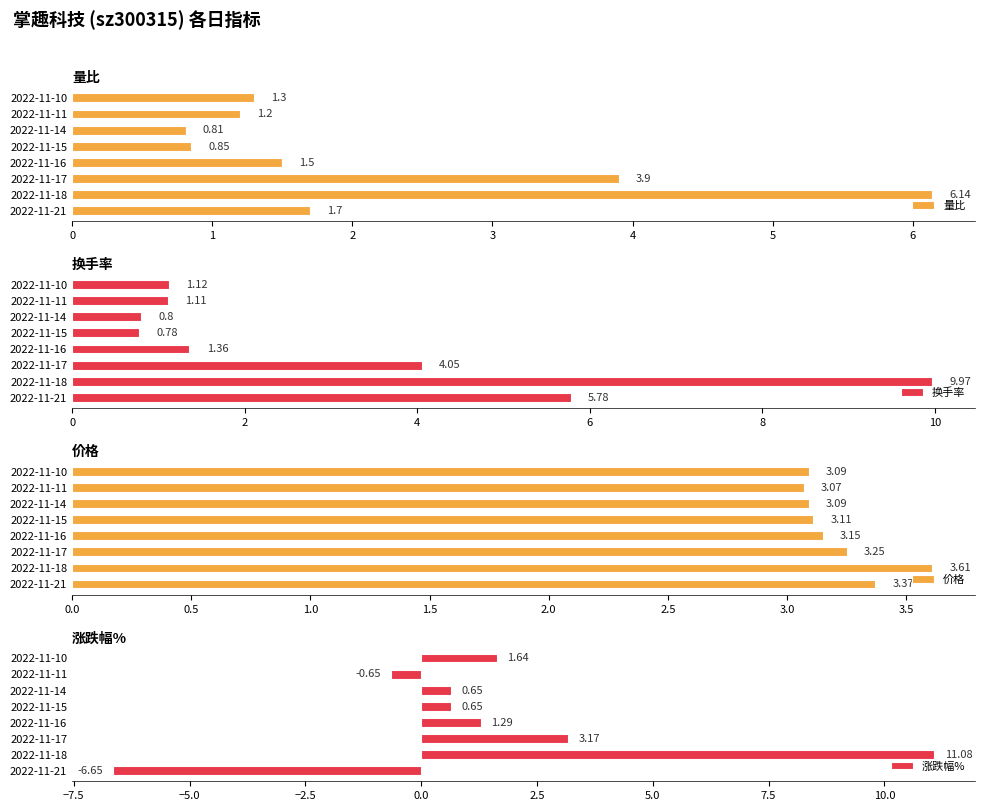

What is the difference between the maximum and minimum values in the 量比 series?

5.3